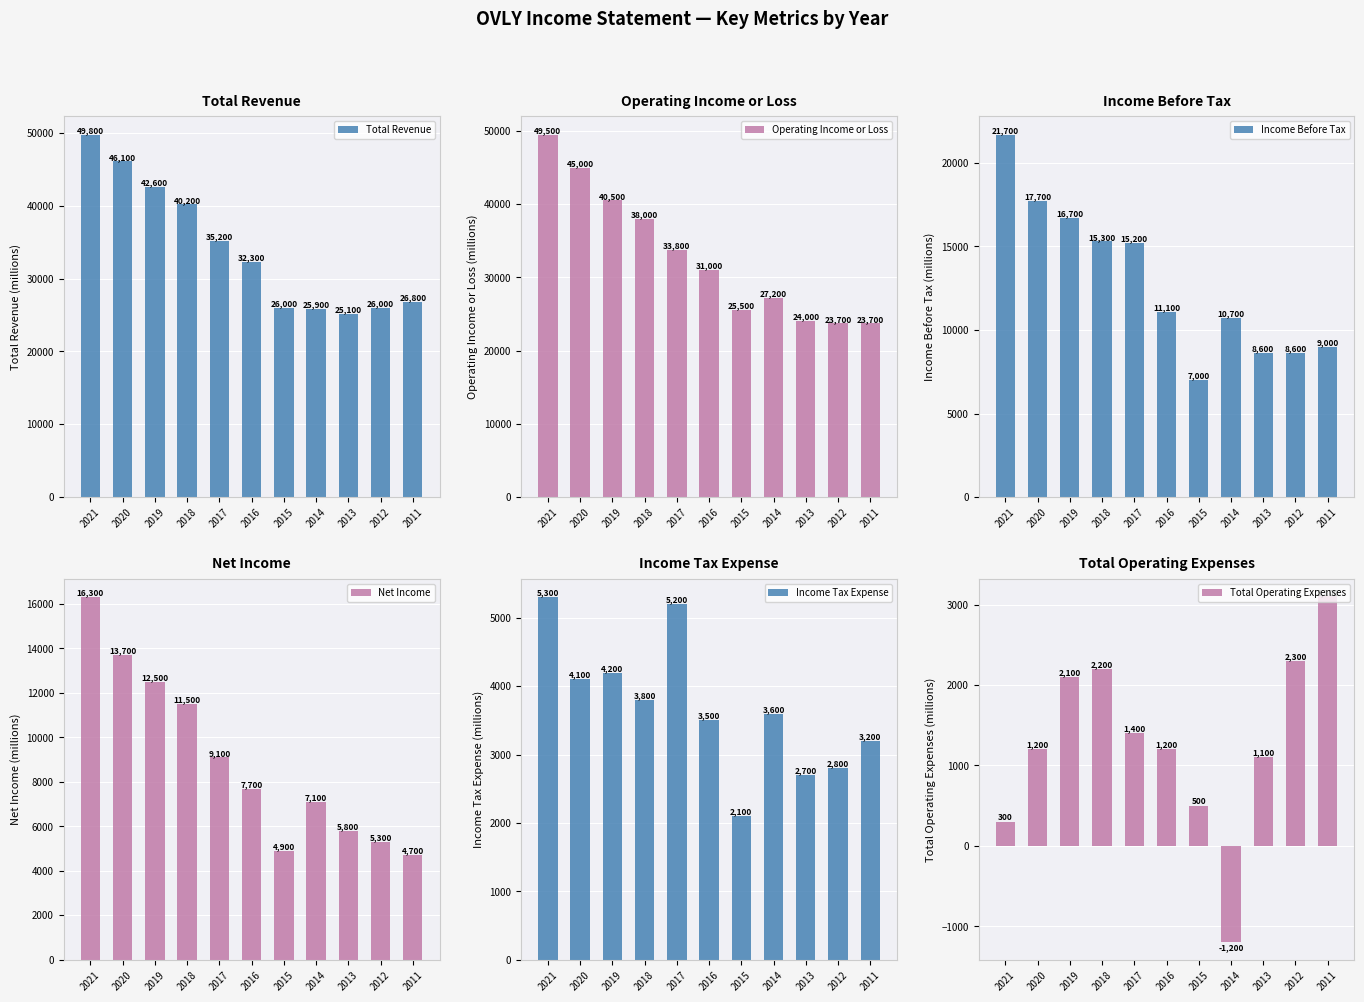

The Total Revenue series shows 49800 at 2021. True or false?

True